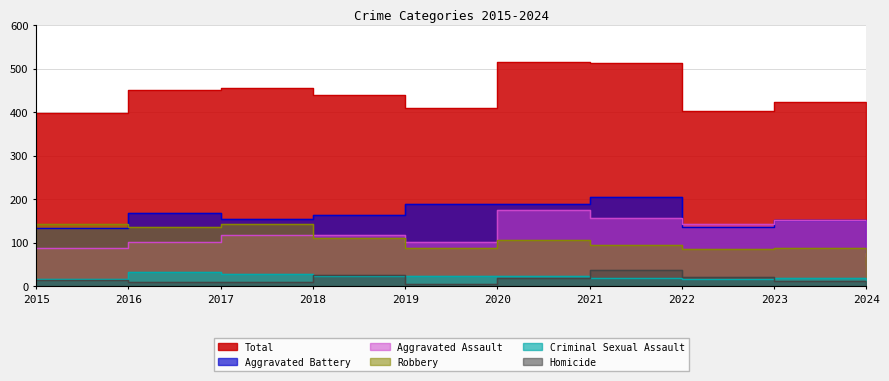

True or false: Homicide and Robbery cross at least once.

False